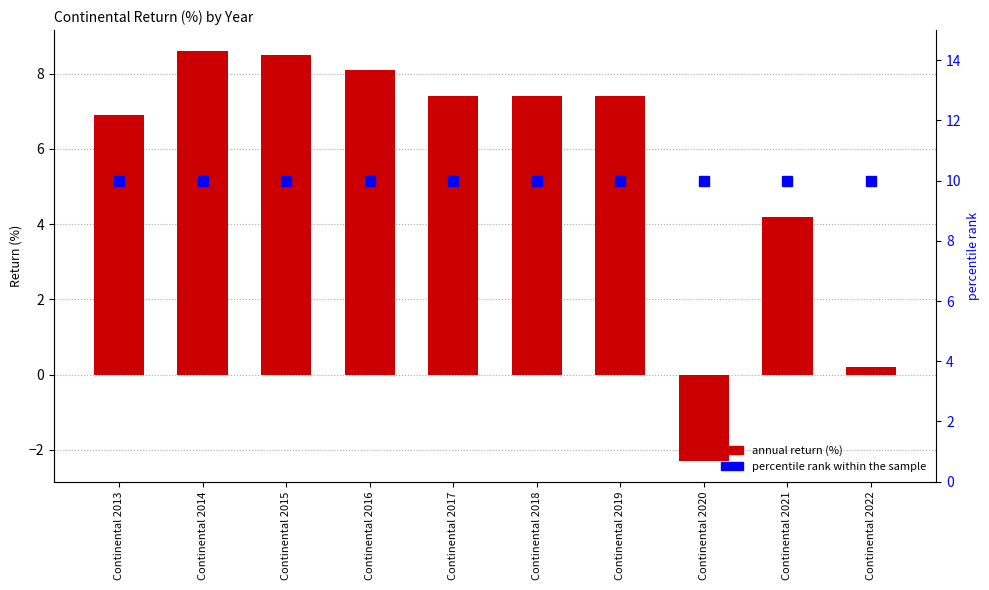

Read the value at Continental 2019.

7.4